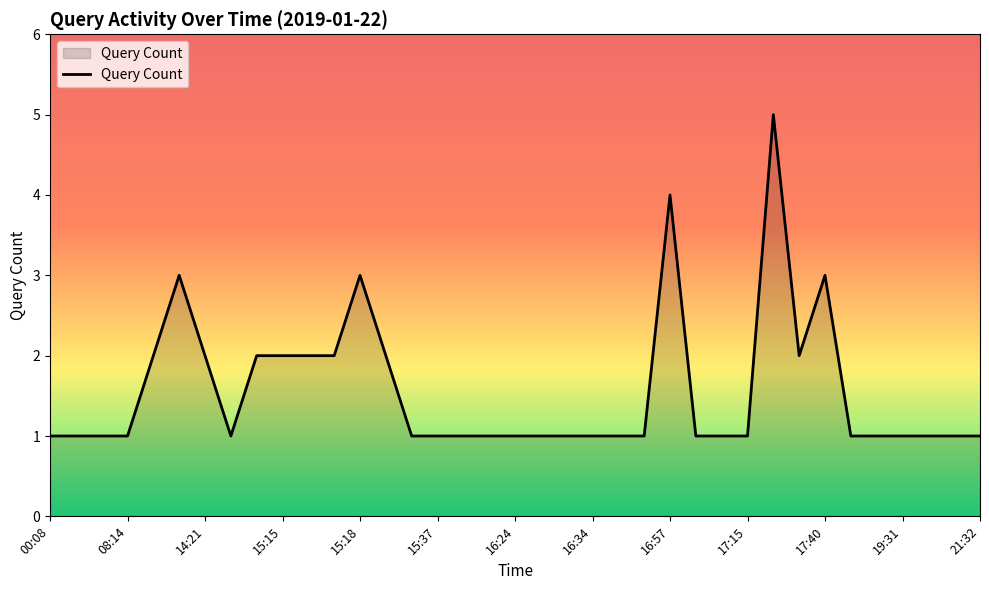

What is the difference between the maximum and minimum values?

4